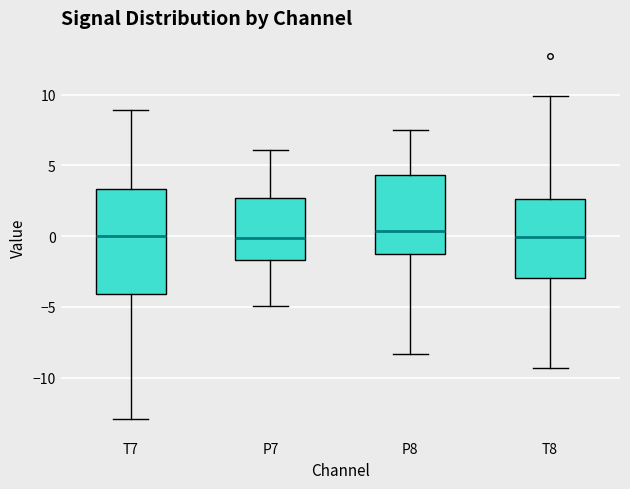

Reading left to right, transcribe this box plot: for each box, give where its median line is, the range the box spans, and where its two whiskers end, as read against the y-axis. The values are not printed on the chart, so give them approximately, as read against the axis.

T7: median 0.0, box -4.0 to 3.5, whiskers -13.0 to 9.0
P7: median 0.0, box -1.5 to 2.5, whiskers -5.0 to 6.0
P8: median 0.5, box -1.0 to 4.5, whiskers -8.5 to 7.5
T8: median 0.0, box -3.0 to 2.5, whiskers -9.5 to 10.0